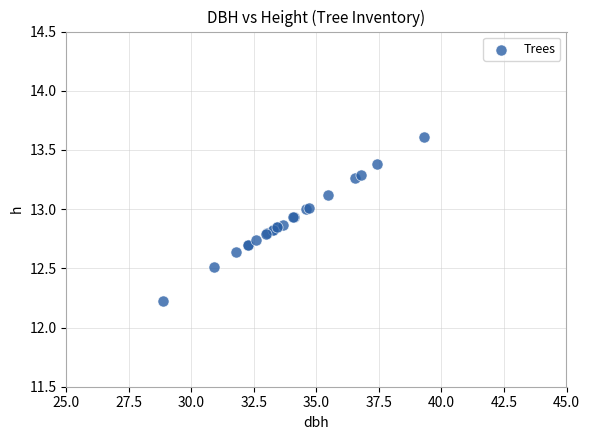

What Y value in the scatter plot is closest to 12?

12.2